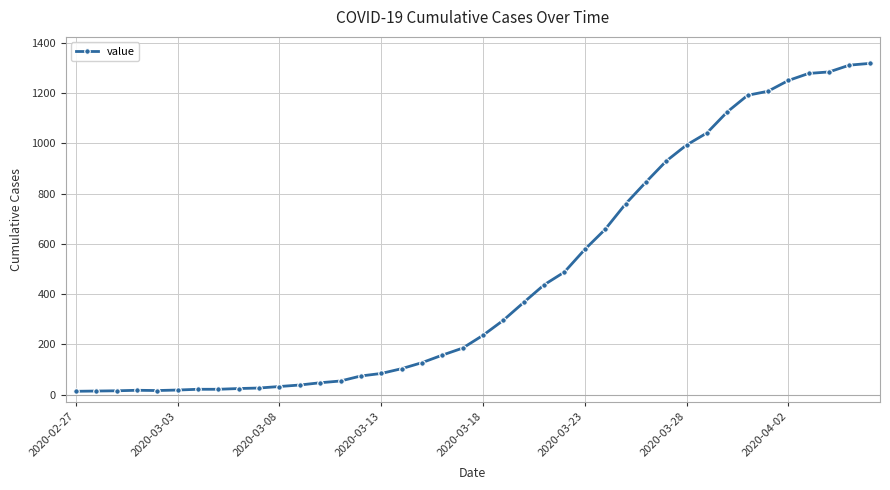

What is the maximum value shown in the chart?

1319